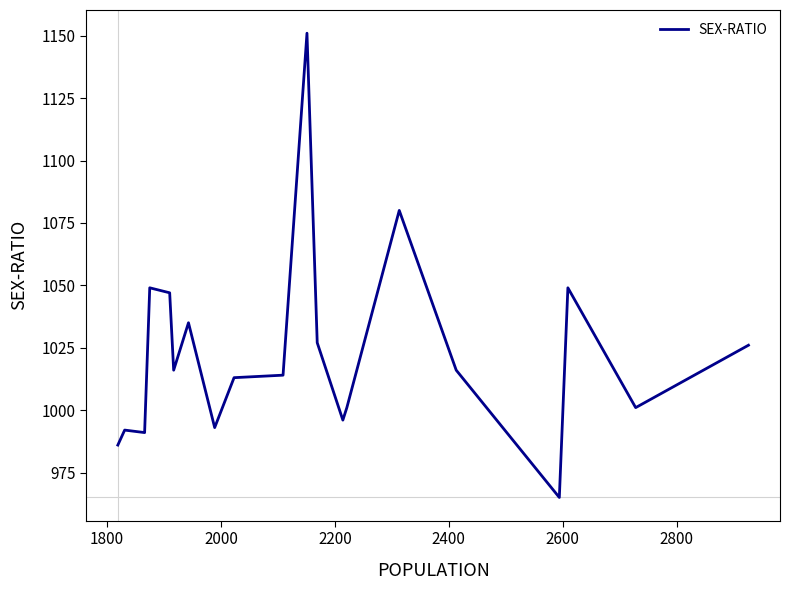

What is the difference between the maximum and minimum values?

186